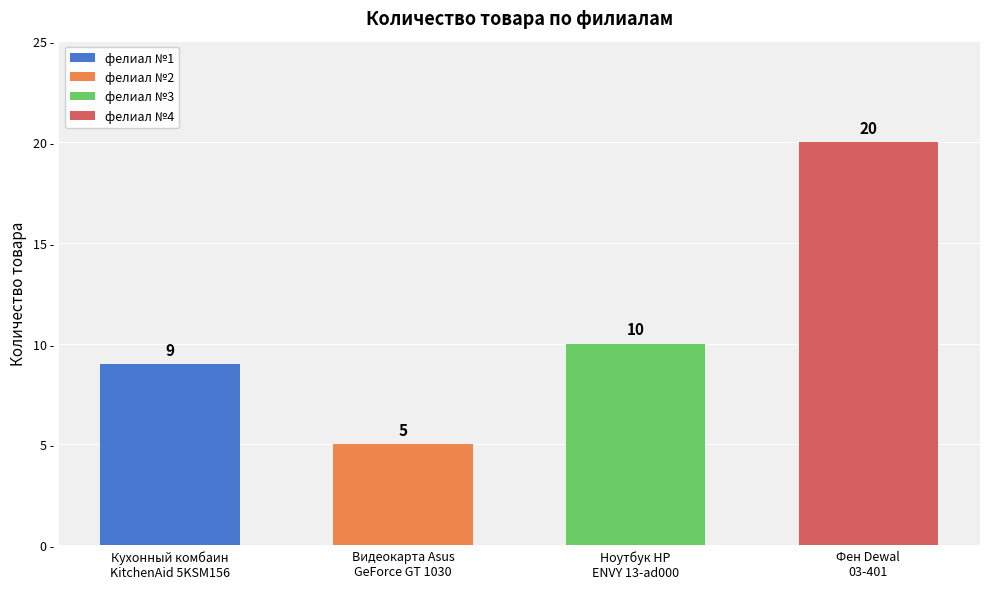

What is the label of the 1st bar from the right?

Фен Dewal
03-401